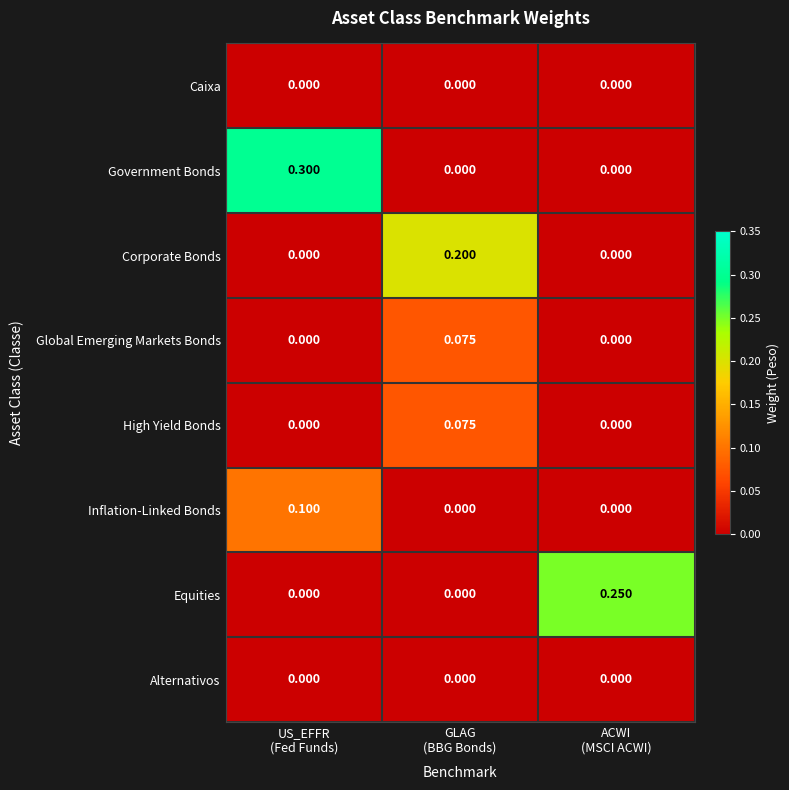

Which series has the largest range (max minus min)?

Government Bonds